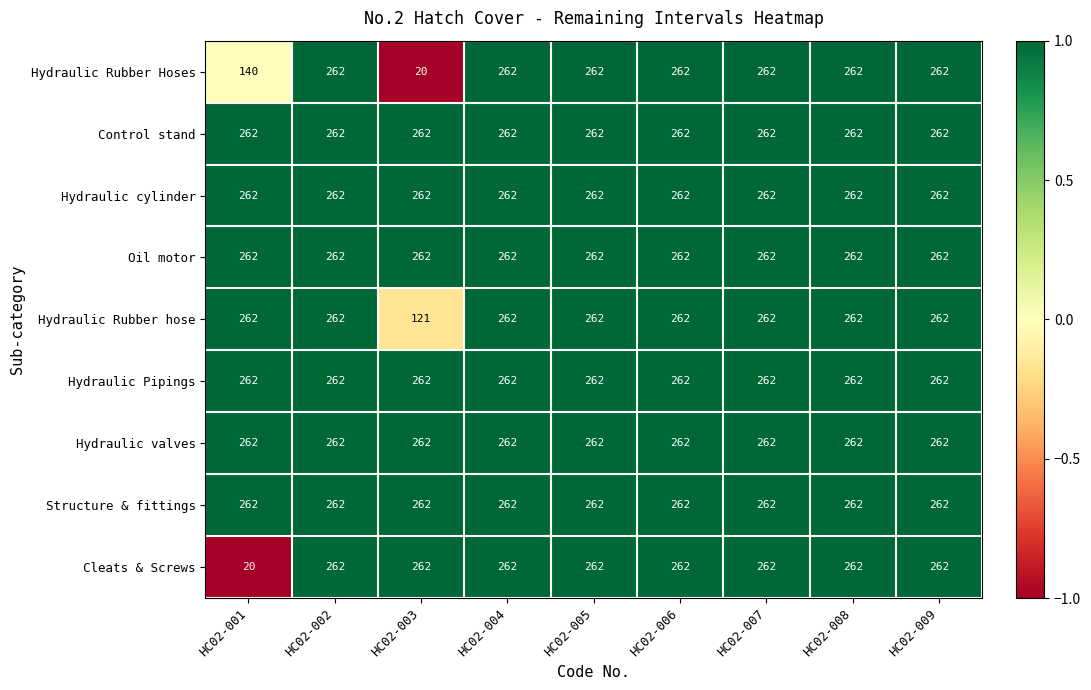

What is the lowest value of the Hydraulic valves series?

262